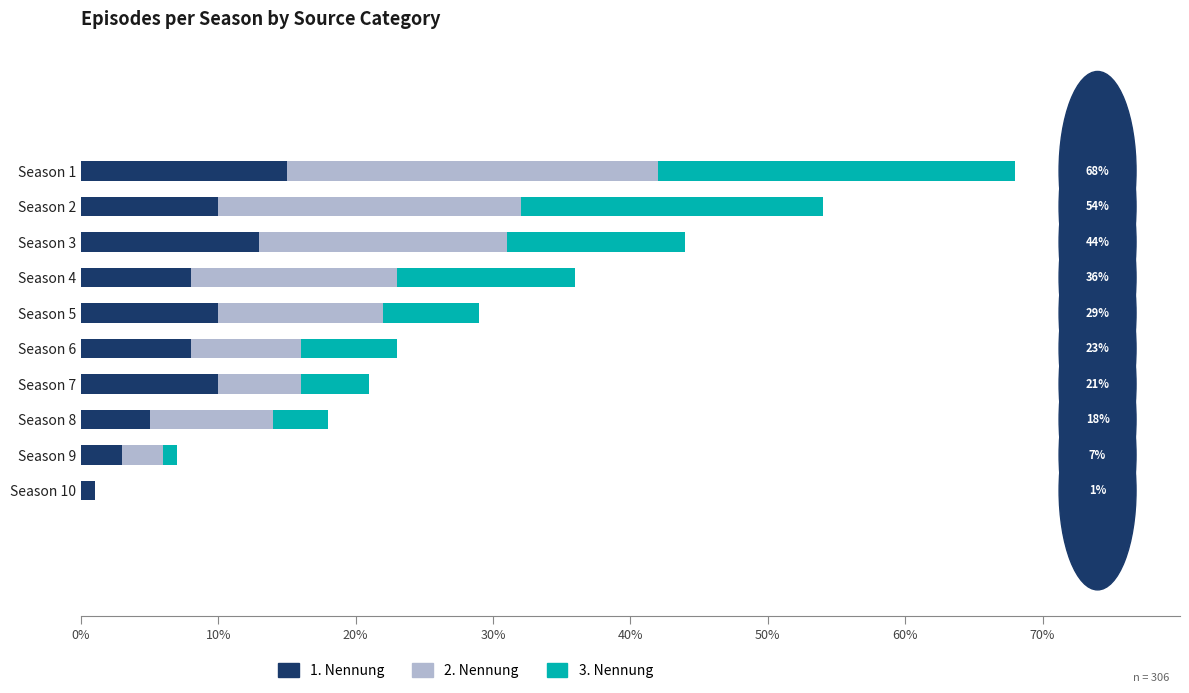

The 1. Nennung series shows 8 at Season 4. True or false?

True